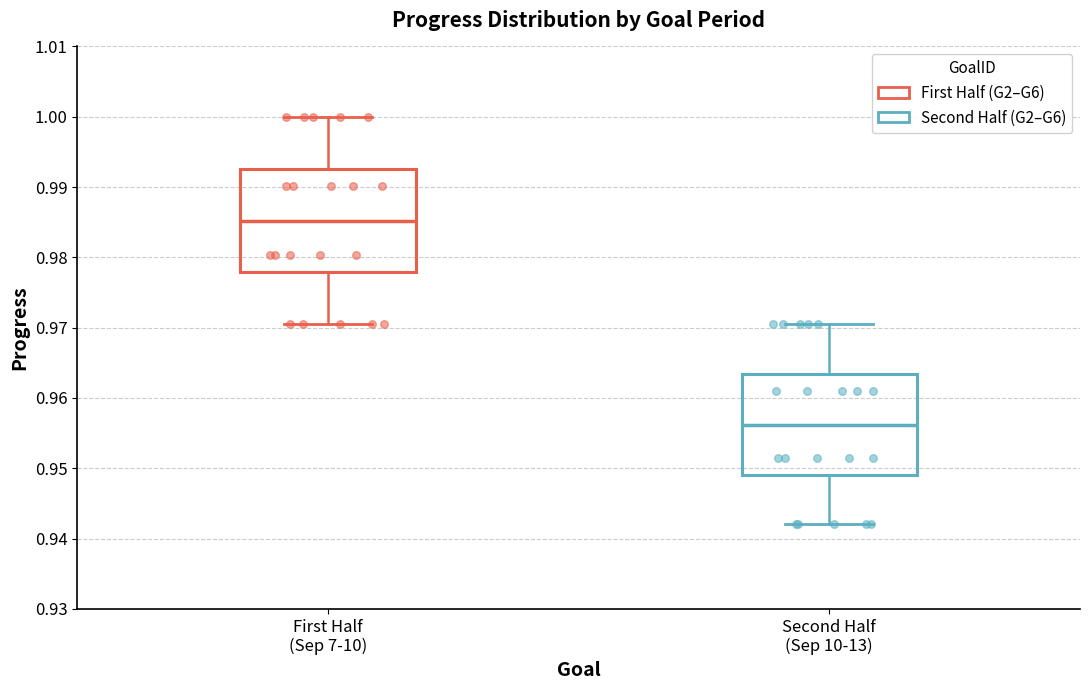

Reading left to right, transcribe this box plot: for each box, give where its median line is, the range the box spans, and where its two whiskers end, as read against the y-axis. The values are not printed on the chart, so give them approximately, as read against the axis.

First Half (Sep 7-10): median 0.985, box 0.978 to 0.993, whiskers 0.971 to 1.000
Second Half (Sep 10-13): median 0.956, box 0.949 to 0.963, whiskers 0.942 to 0.971